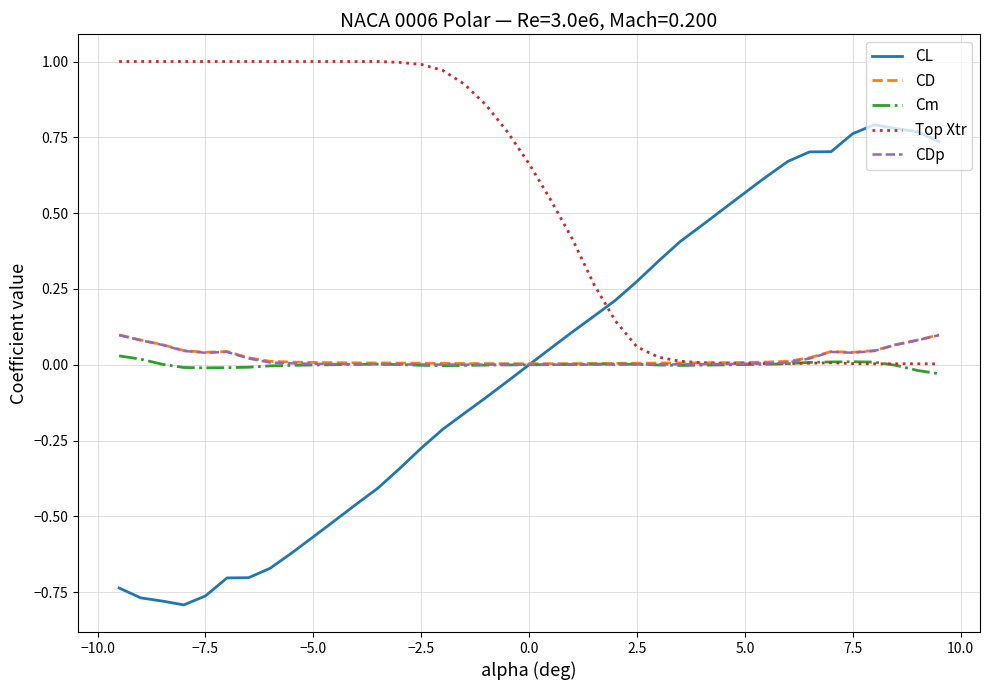

Which series has the largest range (max minus min)?

CL